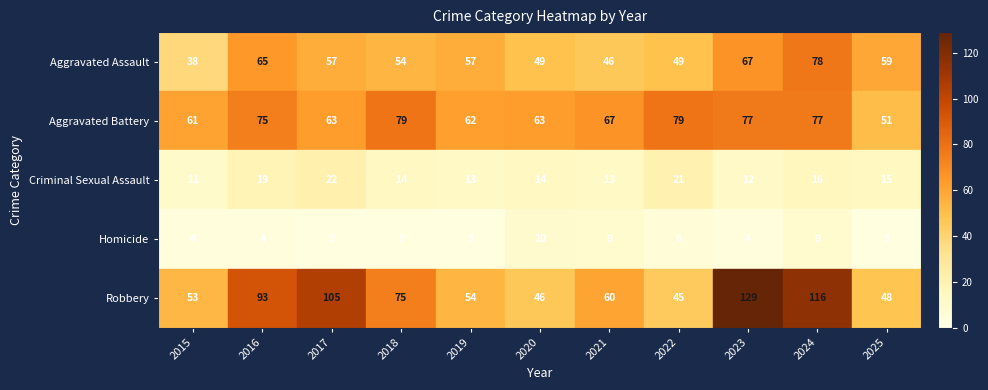

Which series has the largest total across all categories?

Robbery